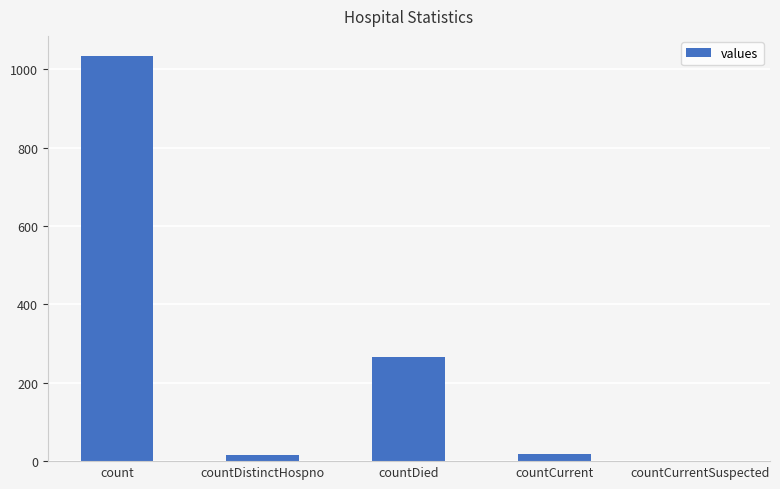

What is the difference between the values at count and countCurrent?

1016